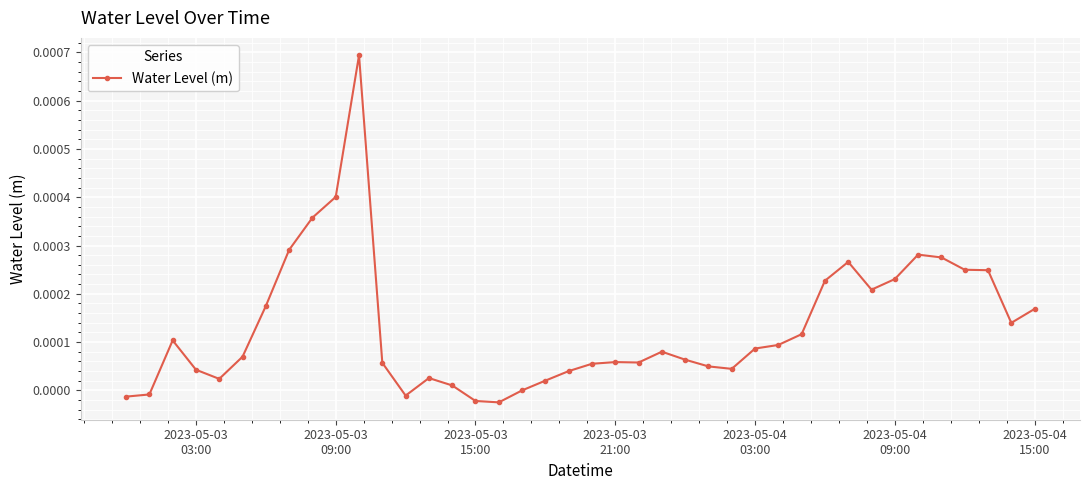

True or false: the data has more than 2 interior local peaks.

True